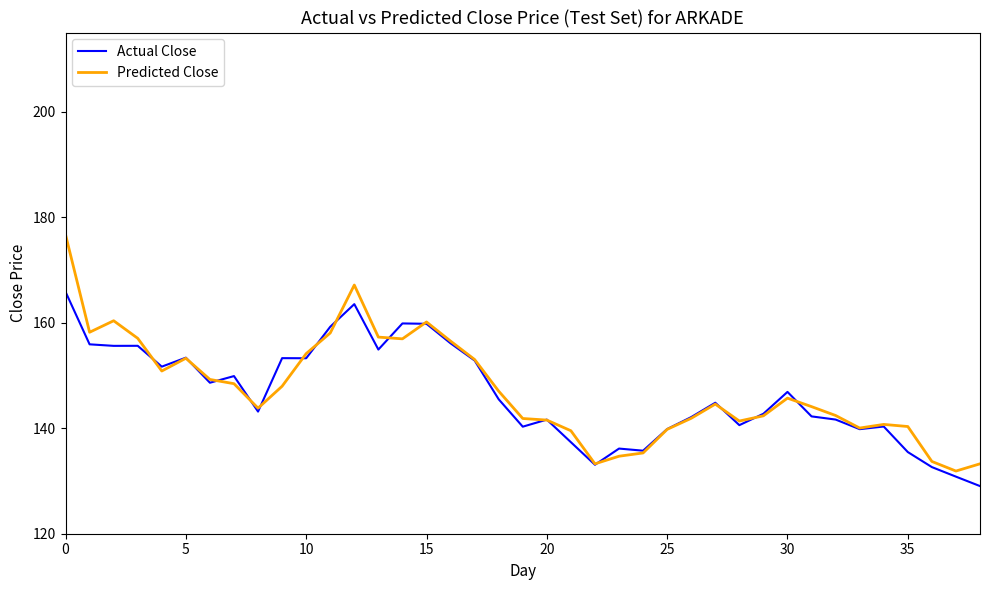

List the series in order of their peak value, lowest first.

Actual Close, Predicted Close